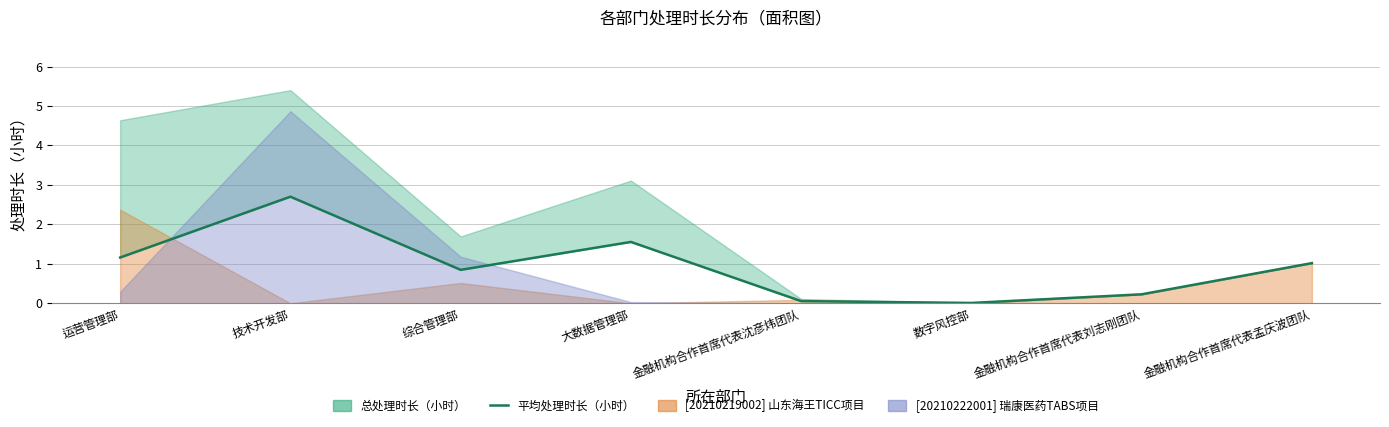

Where is the data nearest to the value 1?

金融机构合作首席代表孟庆波团队